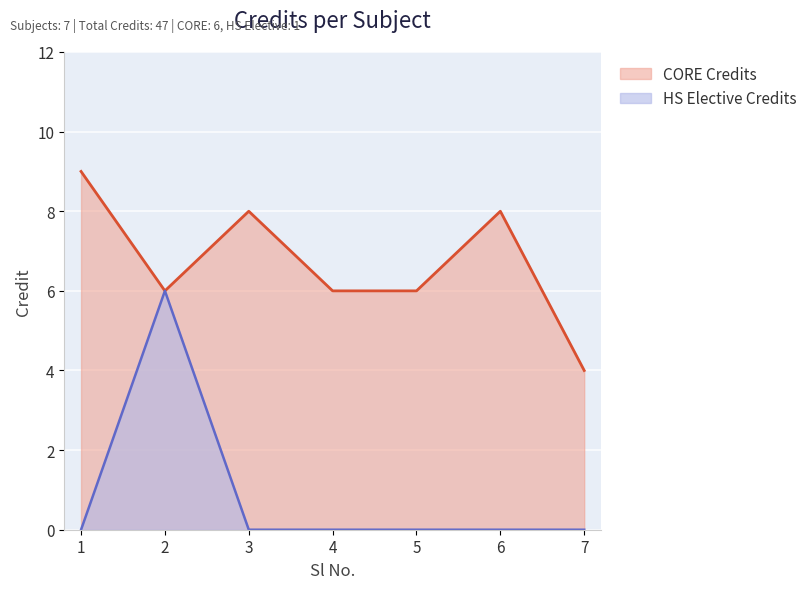

The value at 2 is 3. True or false?

False